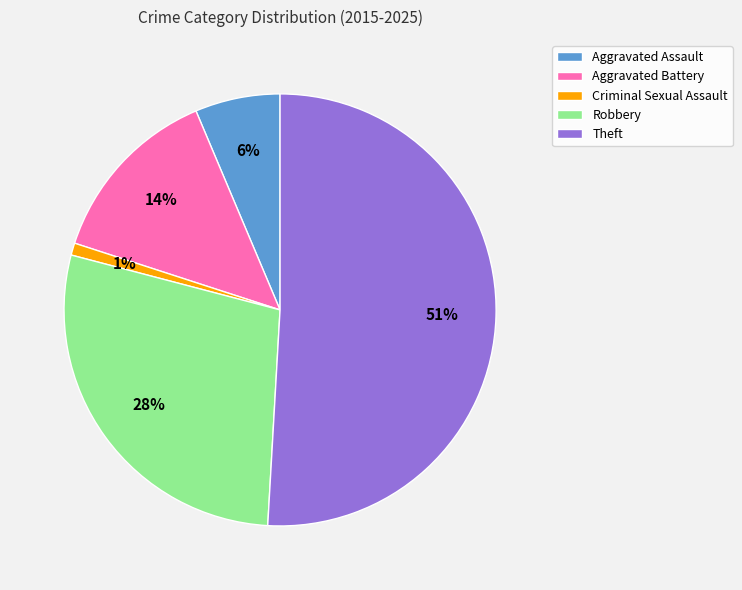

To the nearest percent, what is the average slice percentage?

20%